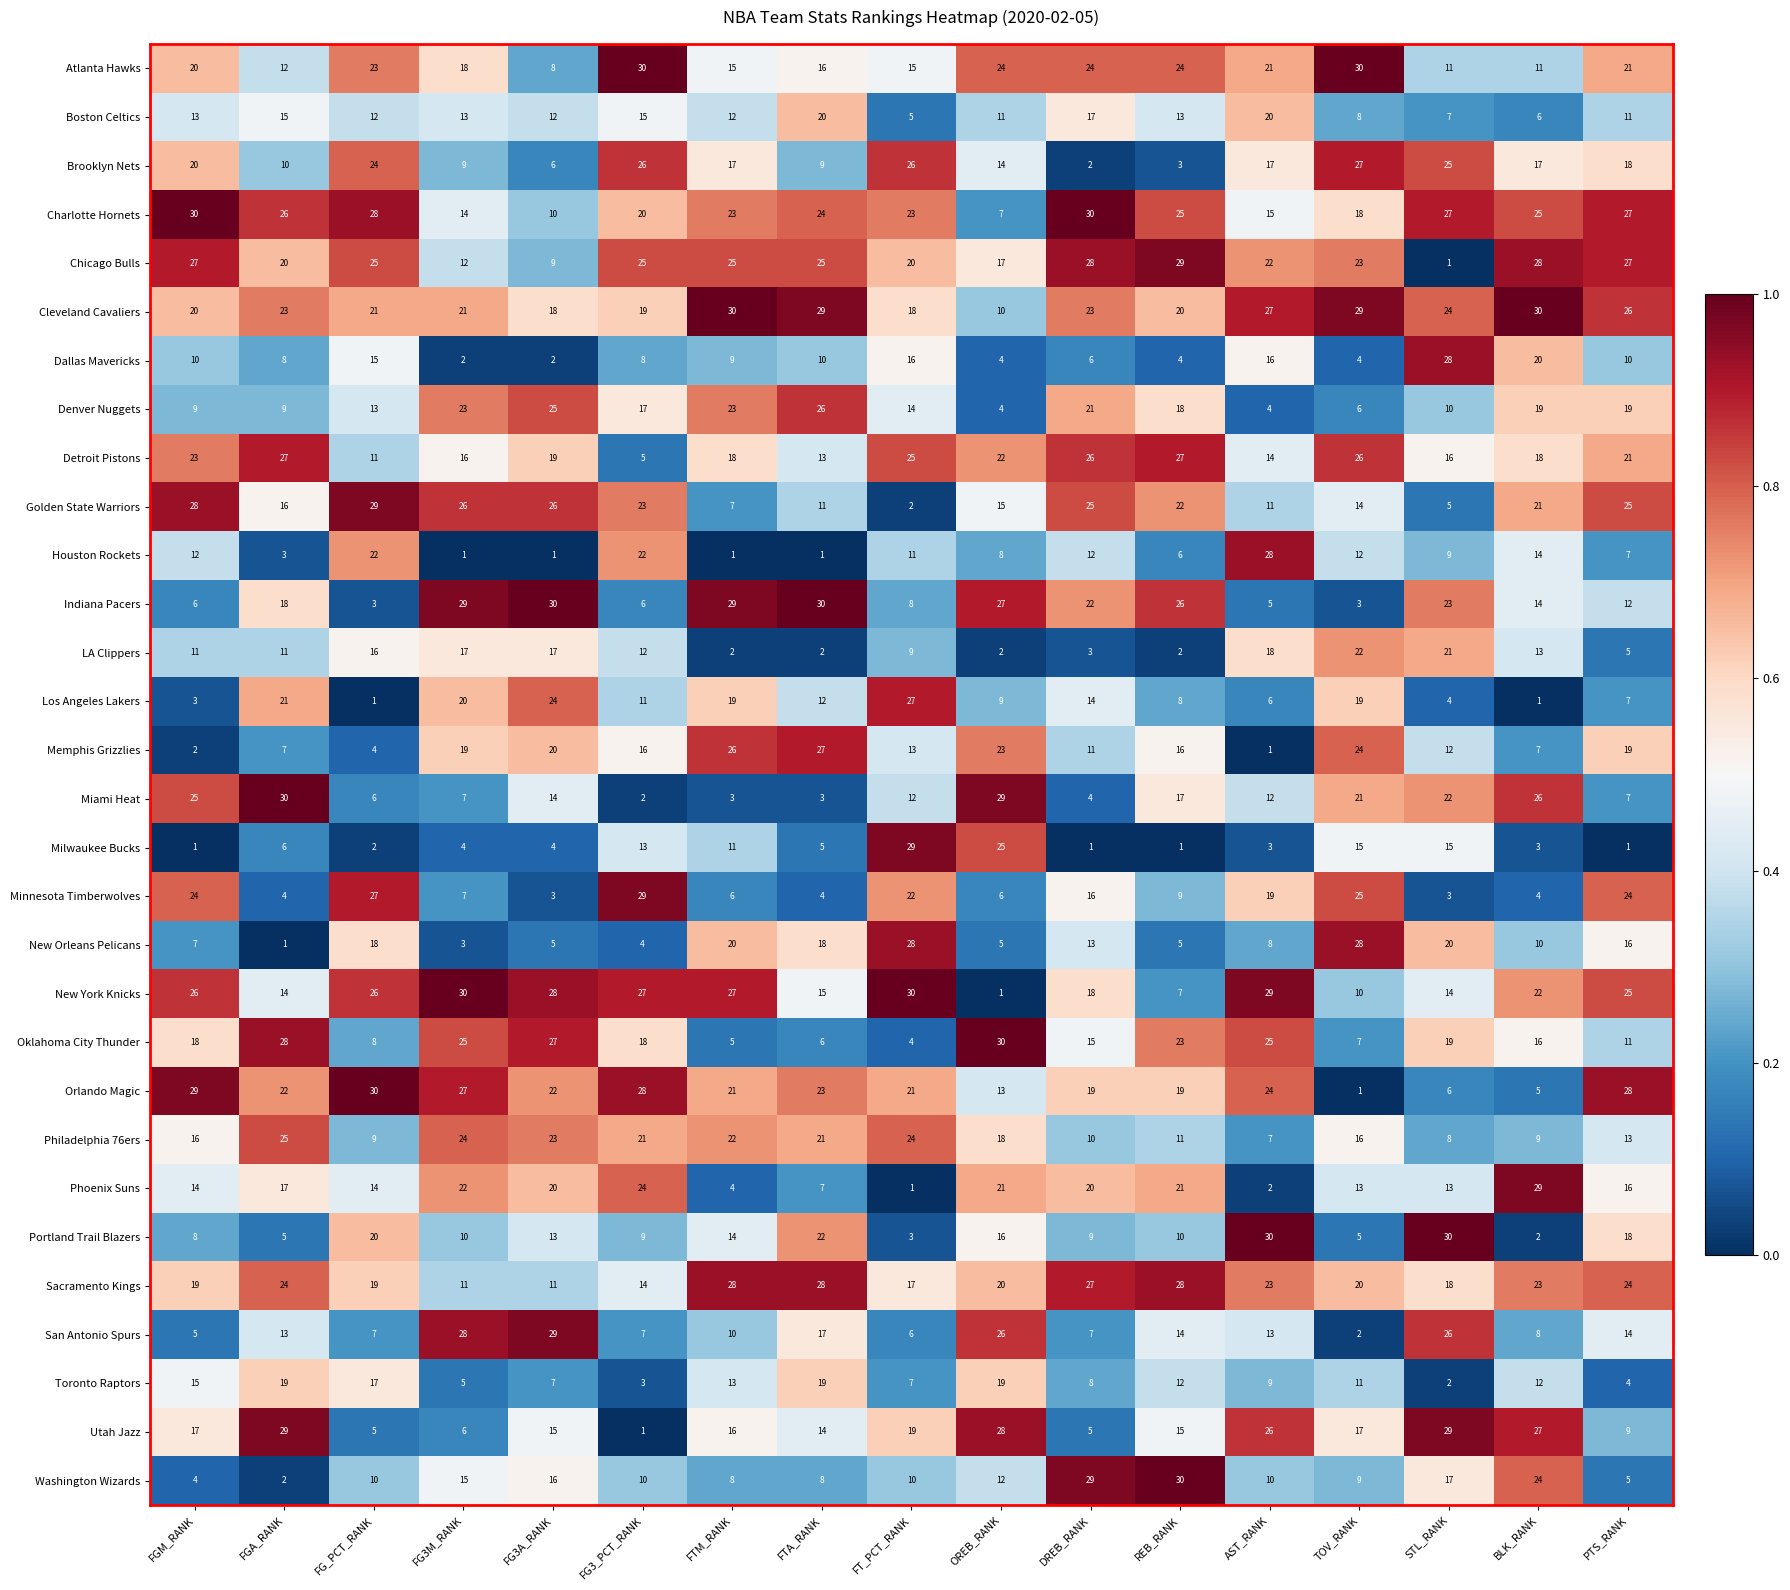

What is the total value across all series at PTS_RANK?

470